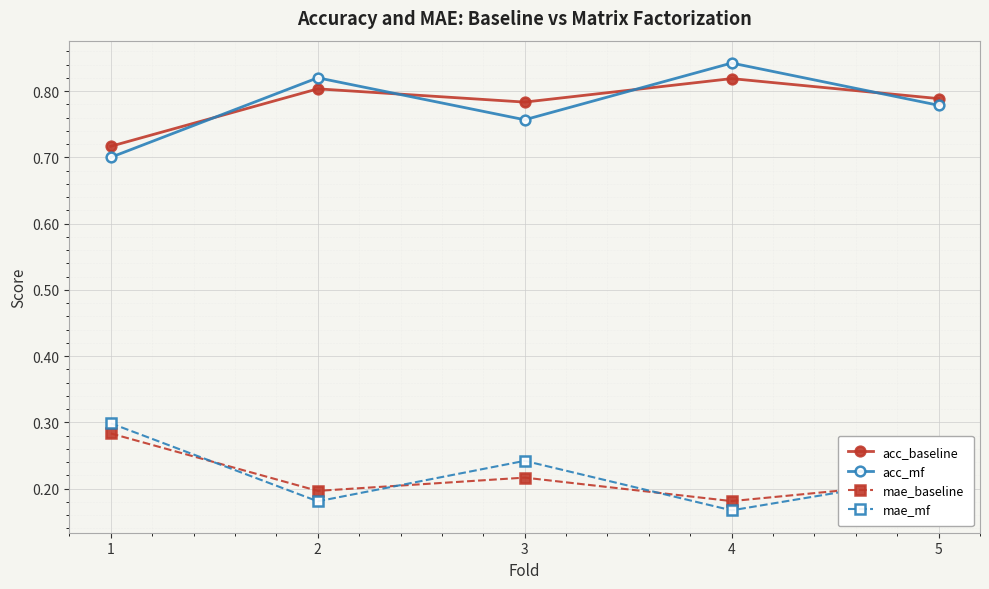

What are all the series names shown in the legend?

acc_baseline, acc_mf, mae_baseline, mae_mf